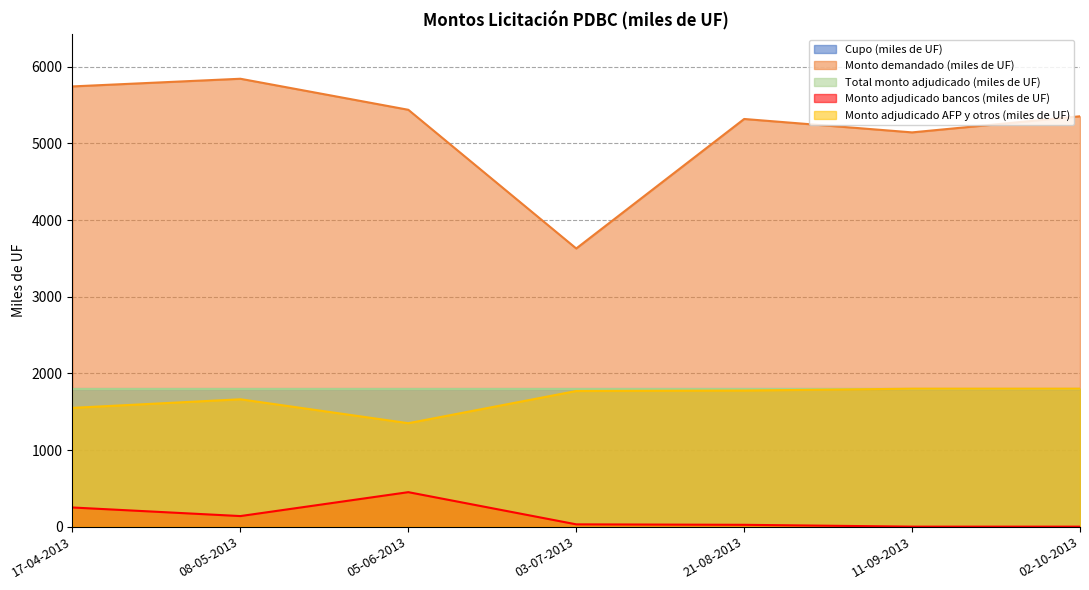

How many categories are shown in the chart?

7